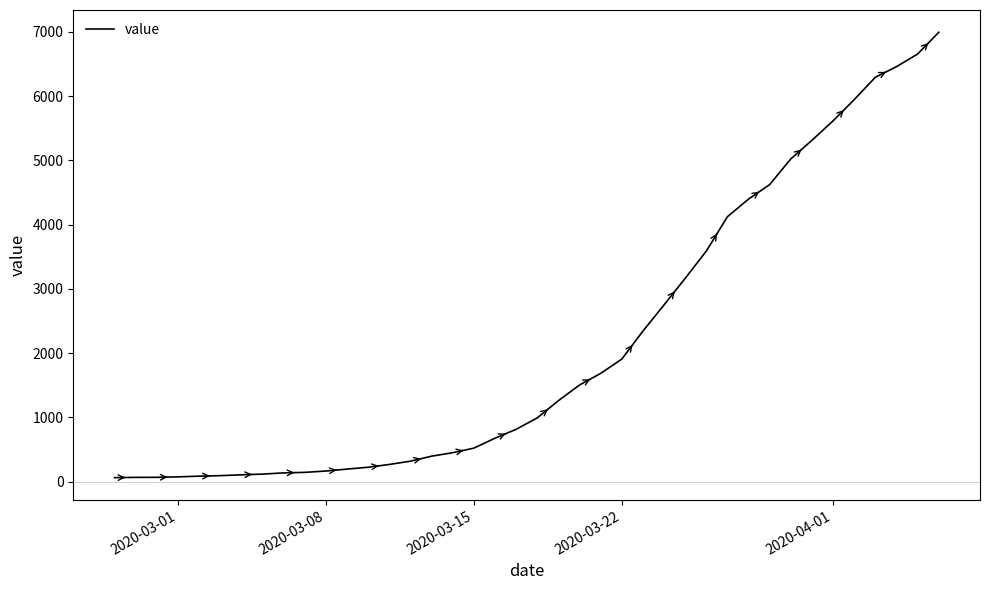

What is the difference between the maximum and minimum values?

6931